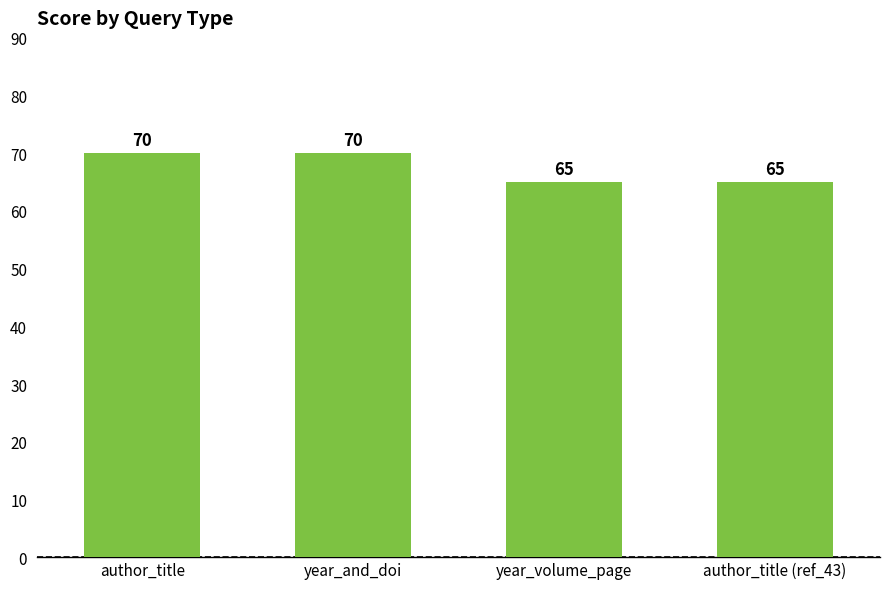

What is the maximum value shown in the chart?

70